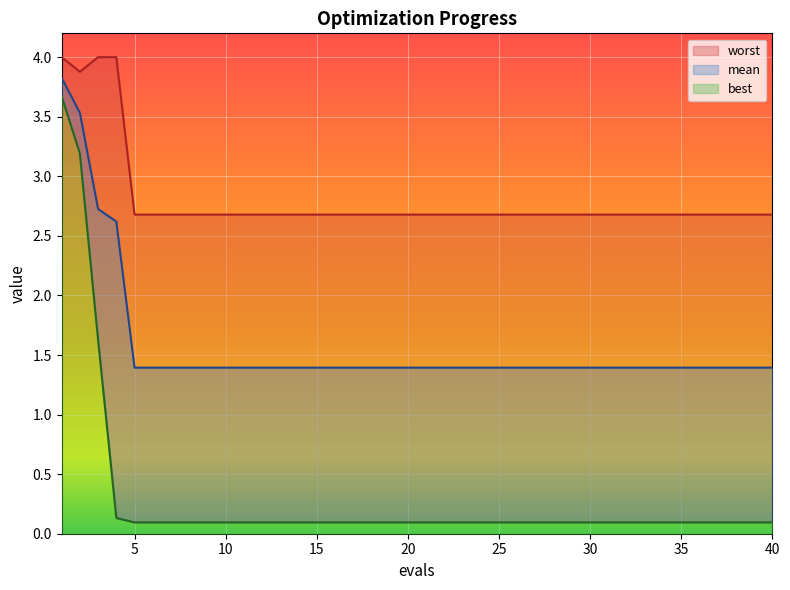

Rank the series at 13 from lowest to highest value.

best, mean, worst